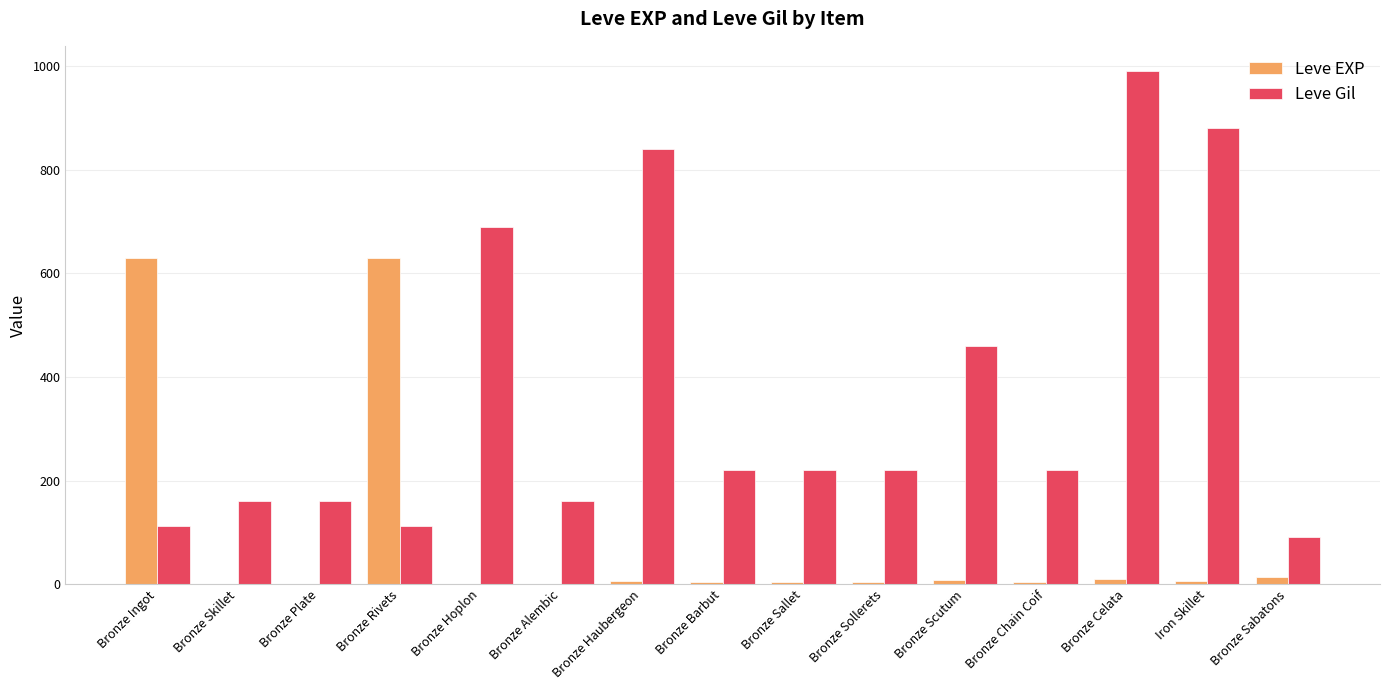

Read the Leve Gil value at Bronze Sabatons, to the nearest 100.

100